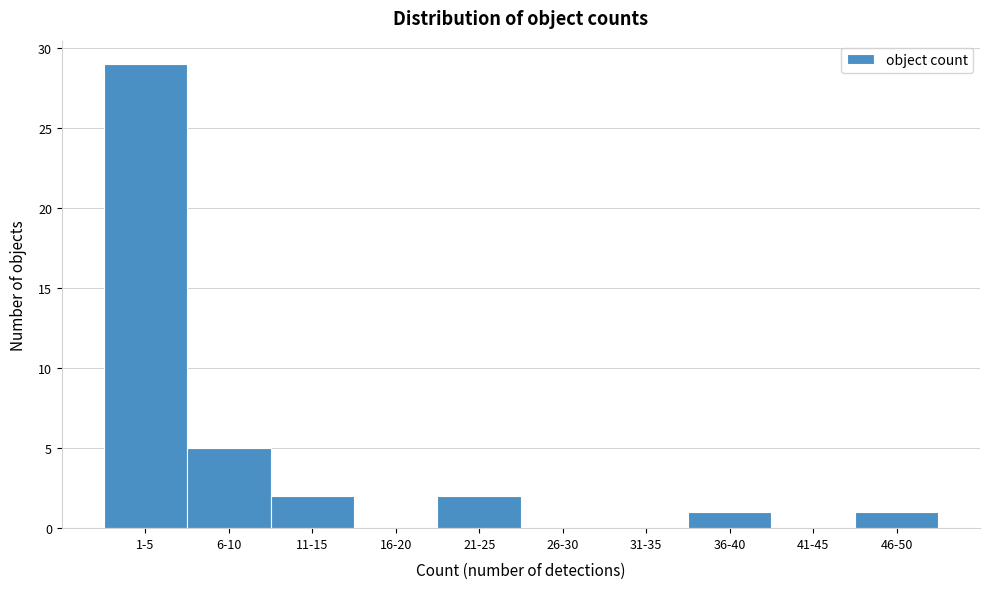

Reading right to left, what are all the values shown in this chart?

46-50=1	41-45=0	36-40=1	31-35=0	26-30=0	21-25=2	16-20=0	11-15=2	6-10=5	1-5=29